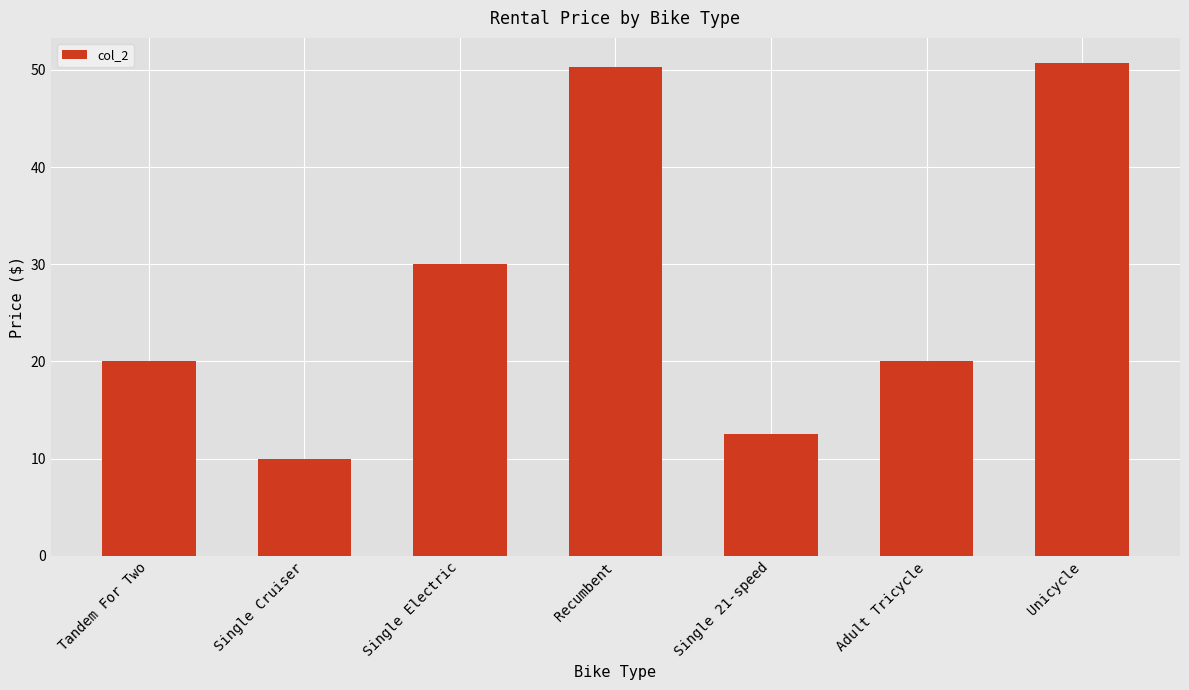

What is the label of the 1st bar from the right?

Unicycle